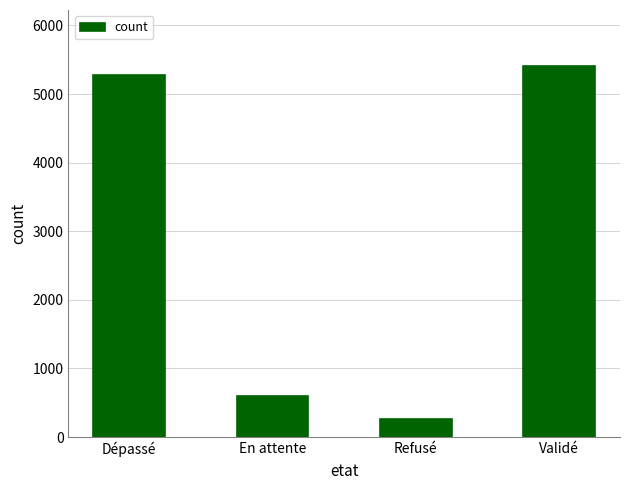

How many bars are there in total?

4